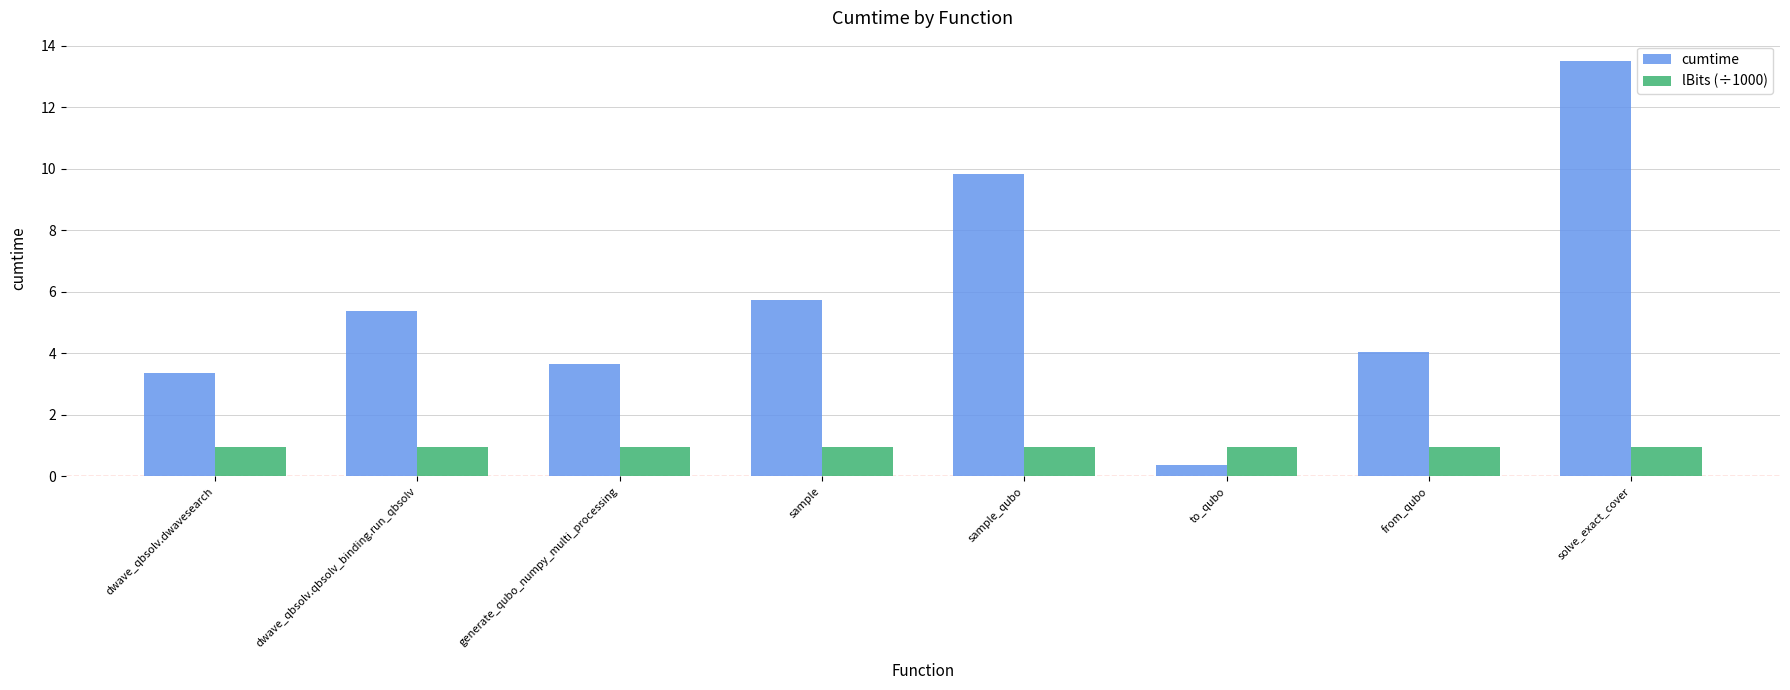

Rank the series by their average value, from highest to lowest.

cumtime, lBits (÷1000)